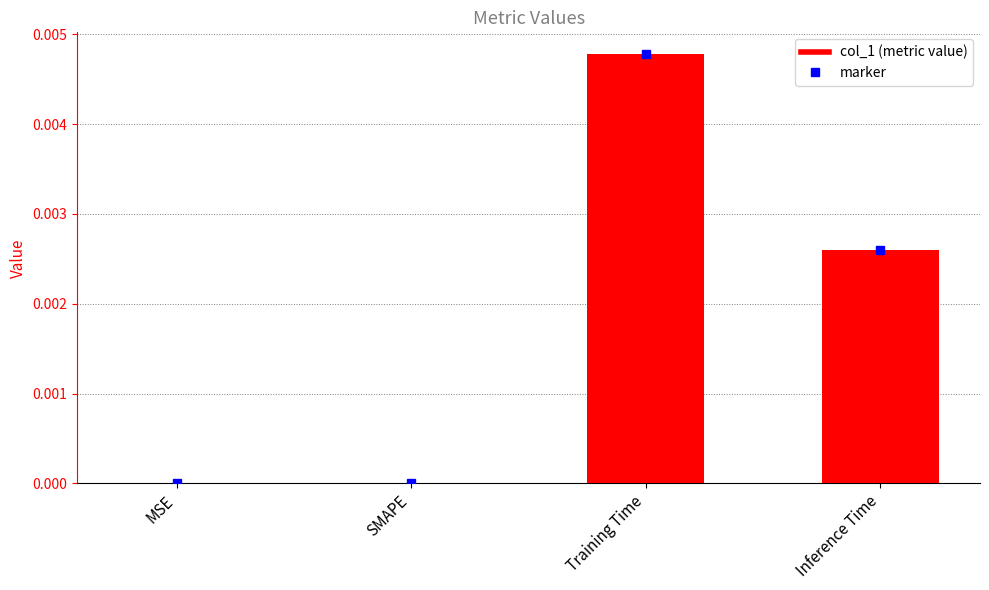

Is it true that the value at Inference Time is 0.0?

True